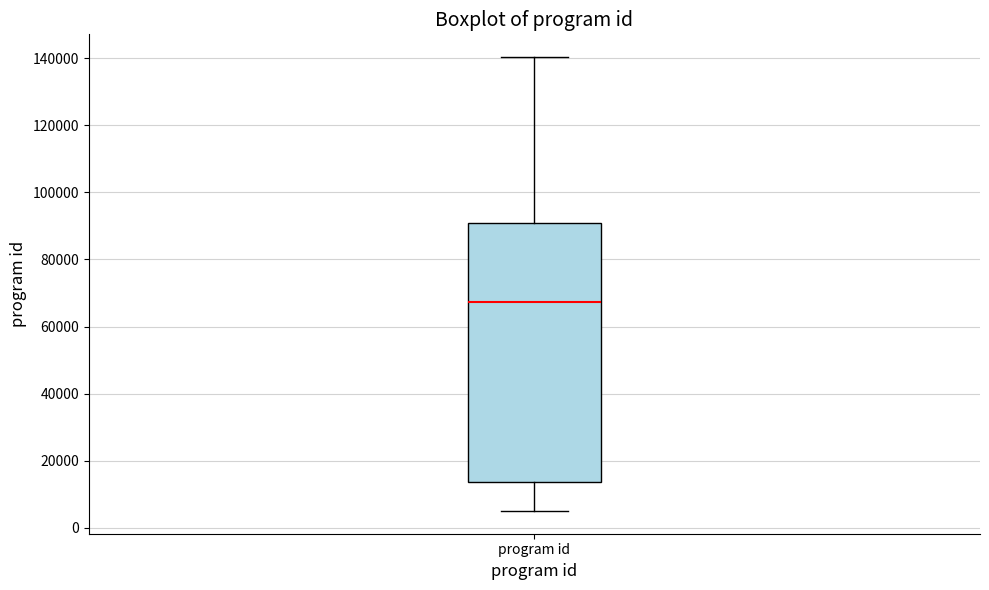

Read this box plot against the y-axis: the position of the median line, the range covered by the box, and the ends of both whiskers. The values are not printed on the chart, so give them approximately, as read against the axis.

median 68000, box 14000 to 90000, whiskers 6000 to 140000